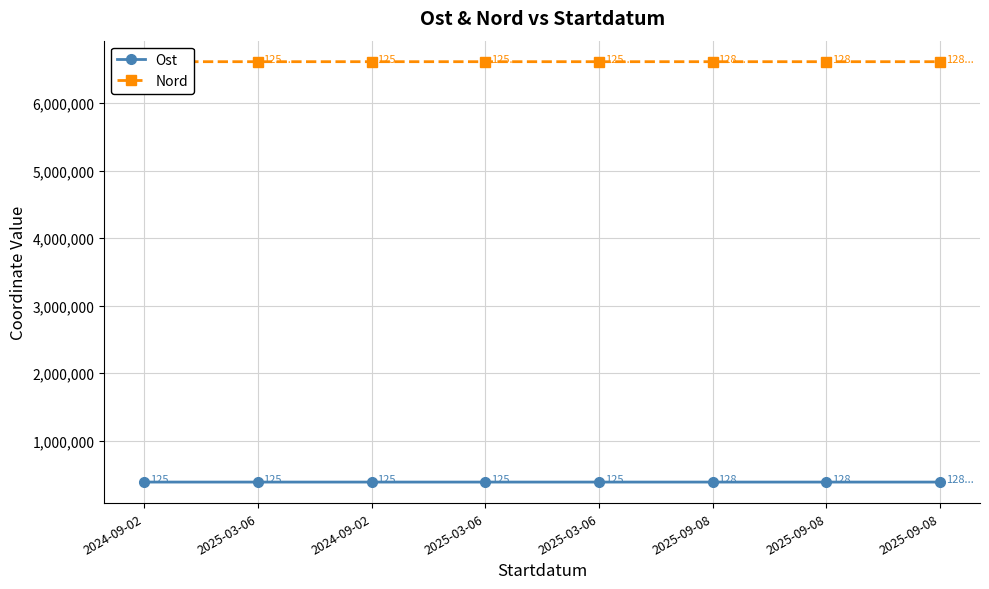

Where does the Nord series first go above 6610913?

2025-03-06